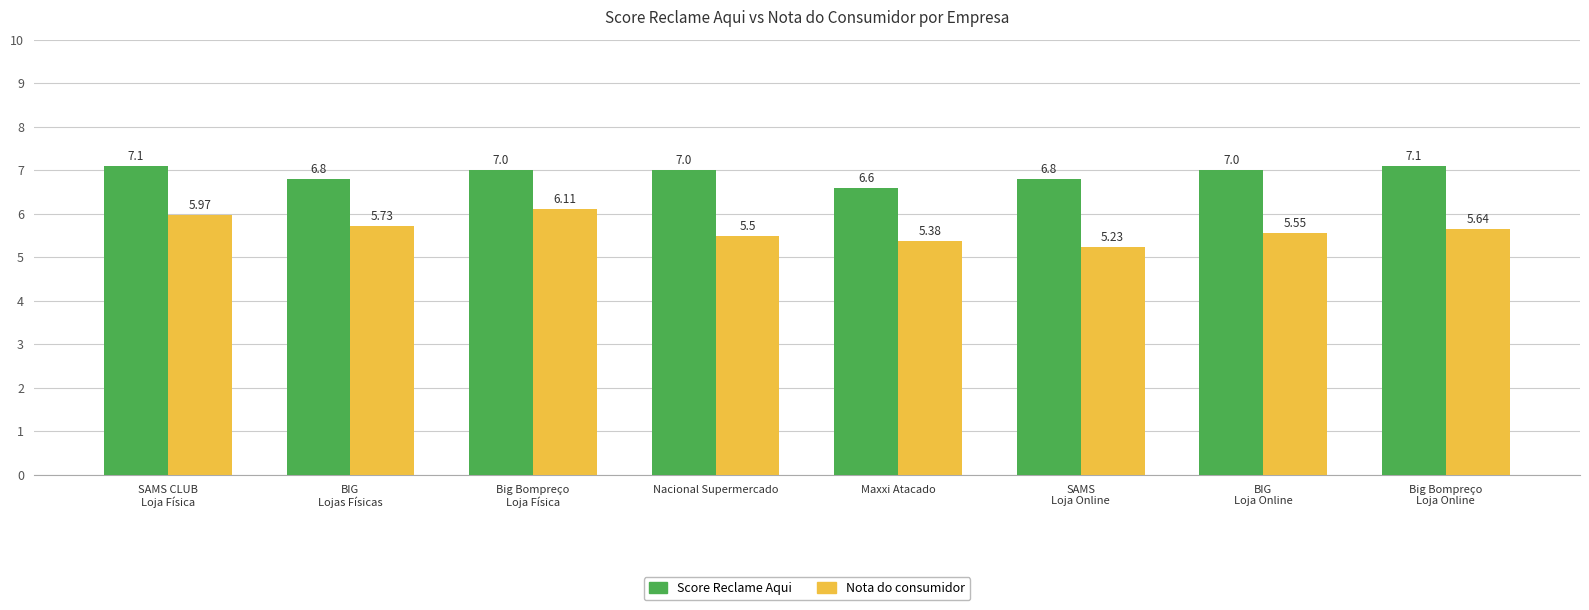

At which label does Score Reclame Aqui reach its minimum?

Maxxi Atacado